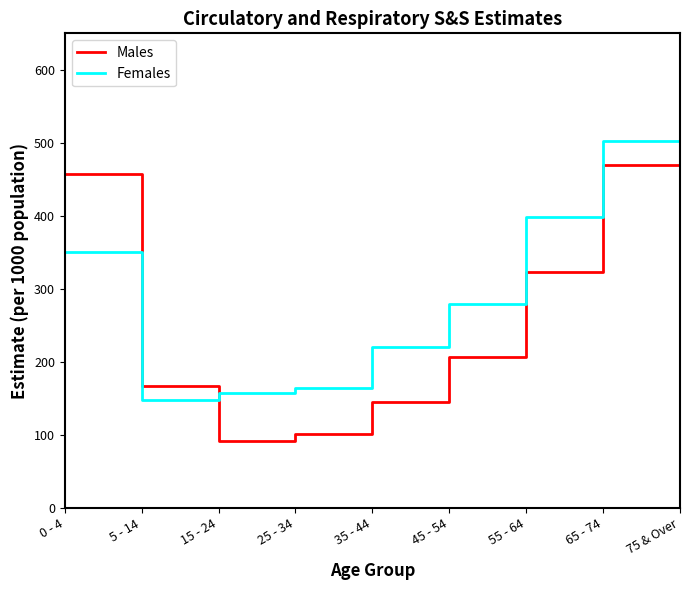

True or false: Males has more than 0 interior local peaks.

False